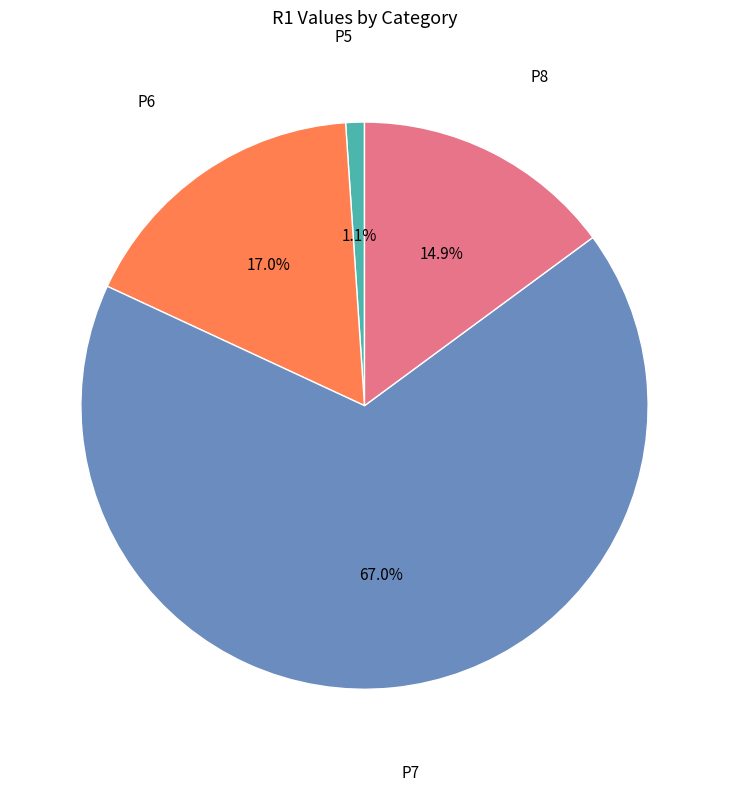

Does any single category account for the majority?

Yes